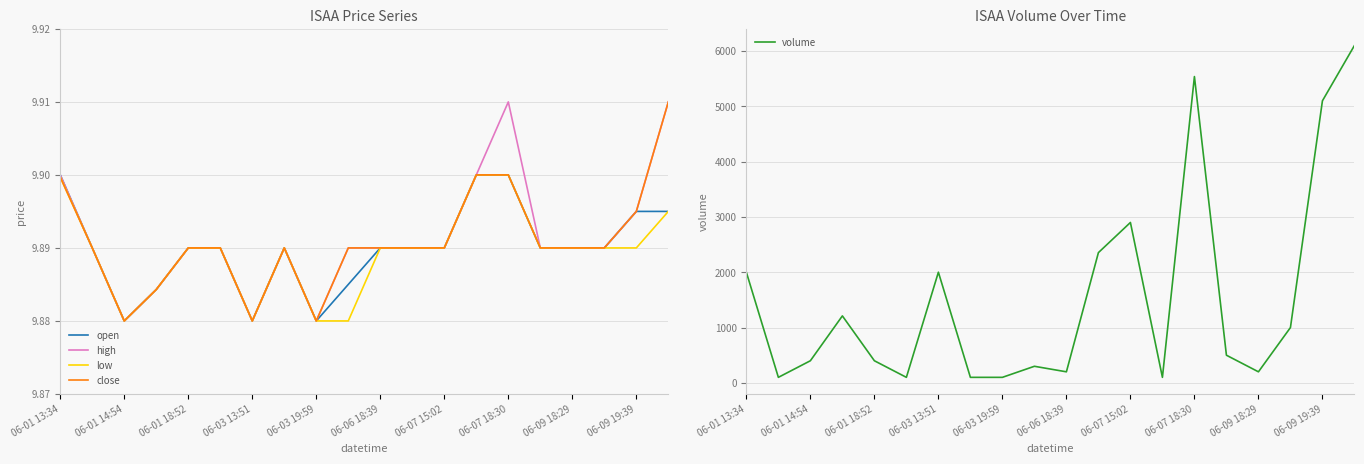

Reading left to right, list all the values displayed in this chart.

open: 9.9	9.9	9.9	9.9	9.9	9.9	9.9	9.9	9.9	9.9	9.9	9.9	9.9	9.9	9.9	9.9	9.9	9.9	9.9	9.9
high: 9.9	9.9	9.9	9.9	9.9	9.9	9.9	9.9	9.9	9.9	9.9	9.9	9.9	9.9	9.9	9.9	9.9	9.9	9.9	9.9
low: 9.9	9.9	9.9	9.9	9.9	9.9	9.9	9.9	9.9	9.9	9.9	9.9	9.9	9.9	9.9	9.9	9.9	9.9	9.9	9.9
close: 9.9	9.9	9.9	9.9	9.9	9.9	9.9	9.9	9.9	9.9	9.9	9.9	9.9	9.9	9.9	9.9	9.9	9.9	9.9	9.9
volume: 2000.0	100.0	400.0	1211.0	400.0	100.0	2001.0	100.0	100.0	300.0	200.0	2355.0	2900.0	100.0	5538.0	500.0	200.0	1000.0	5100.0	6100.0